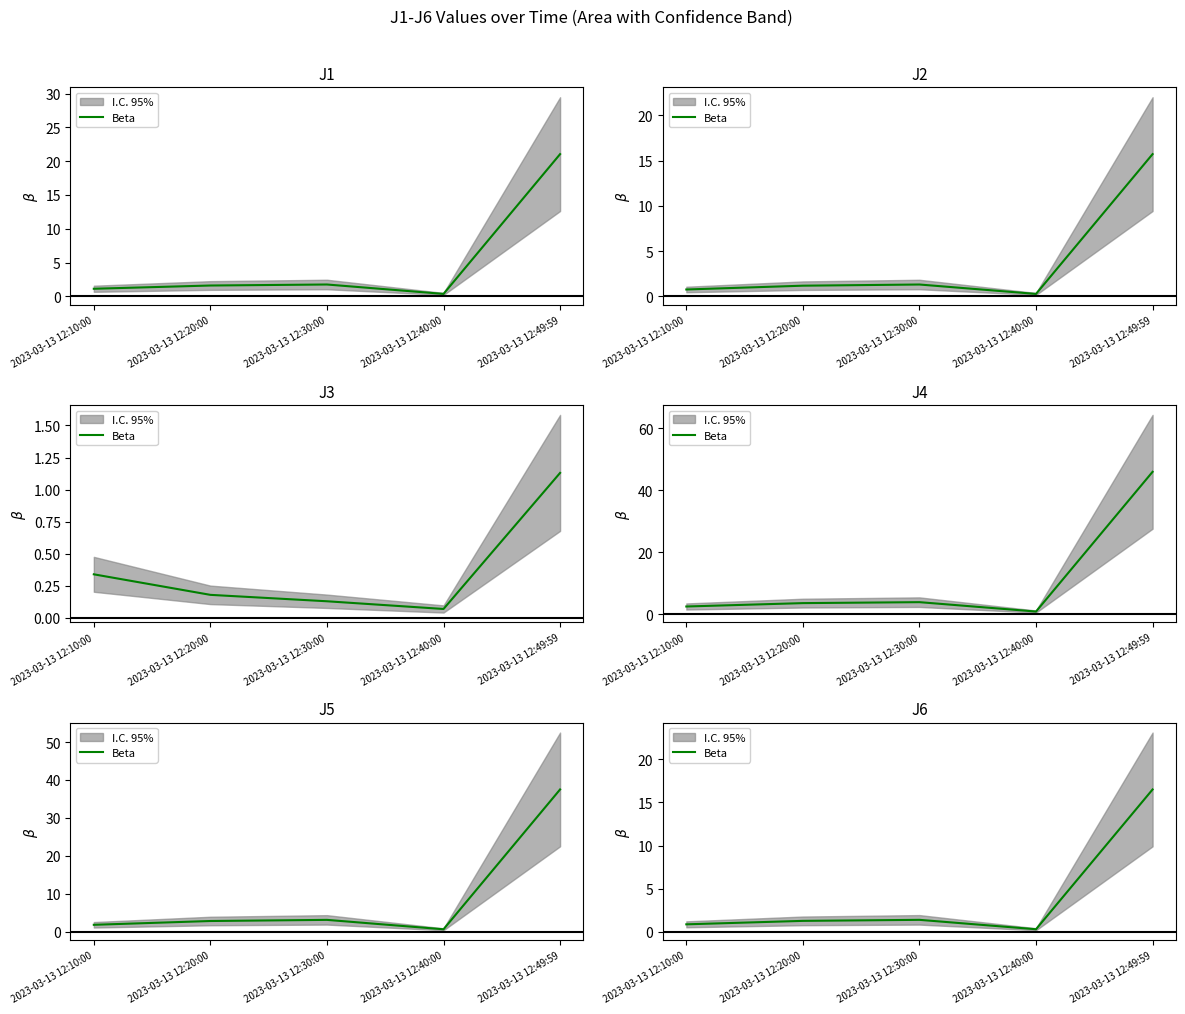

How many points are higher than both their immediate neighbors (excluding endpoints)?

1